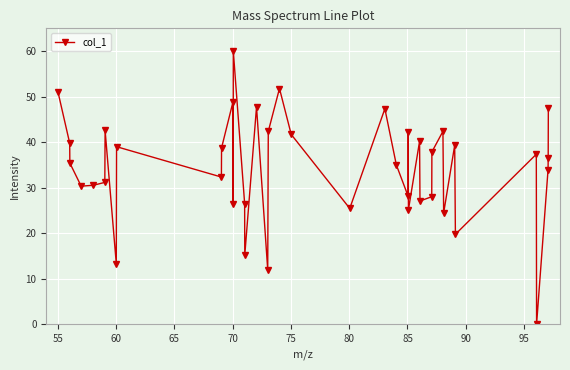

What is the greatest value displayed?

60.0